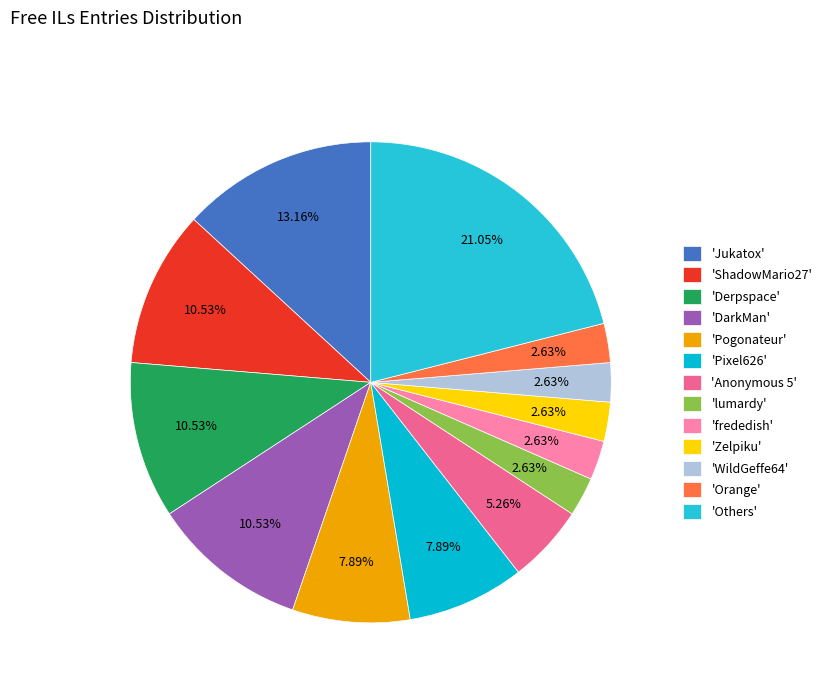

Count the number of slices in the pie.

13